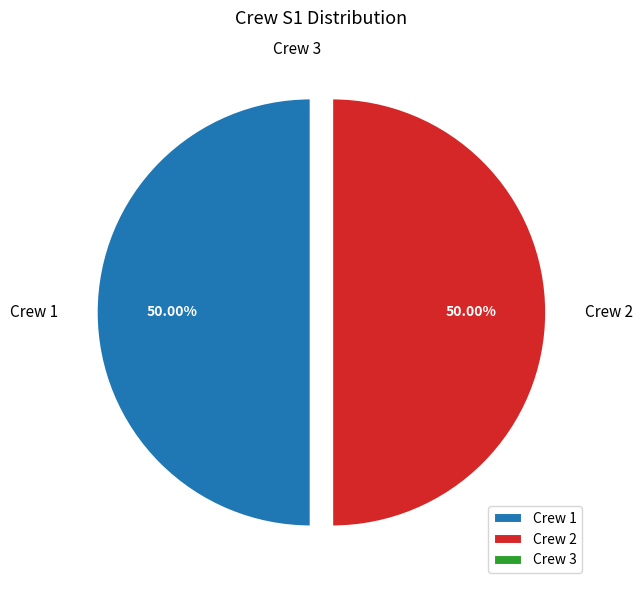

How many slices are in this pie chart?

3